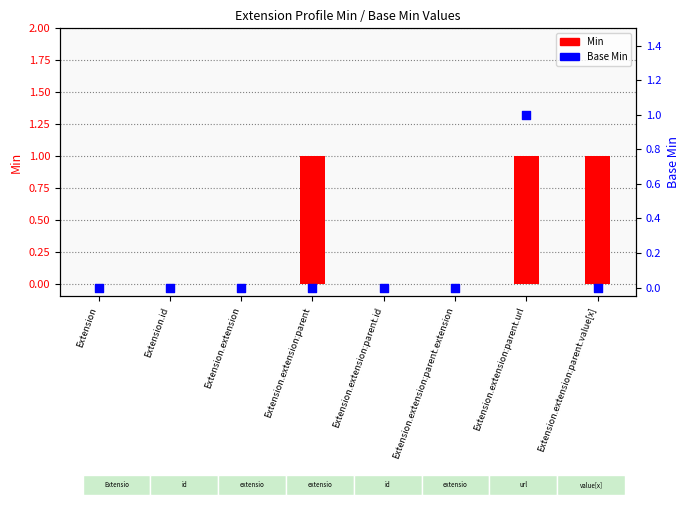

At how many categories does at least one series exceed 0?

3